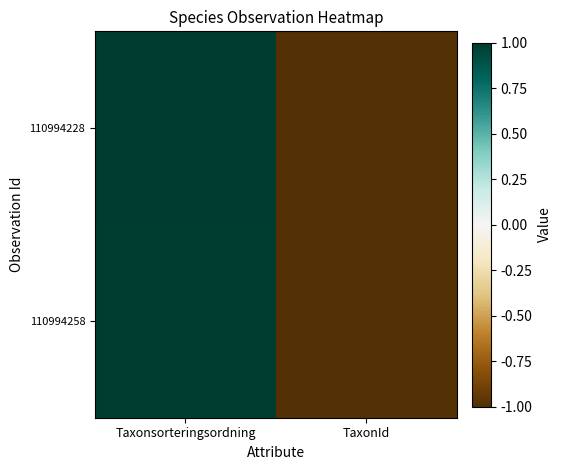

How many distinct data groups are displayed?

2